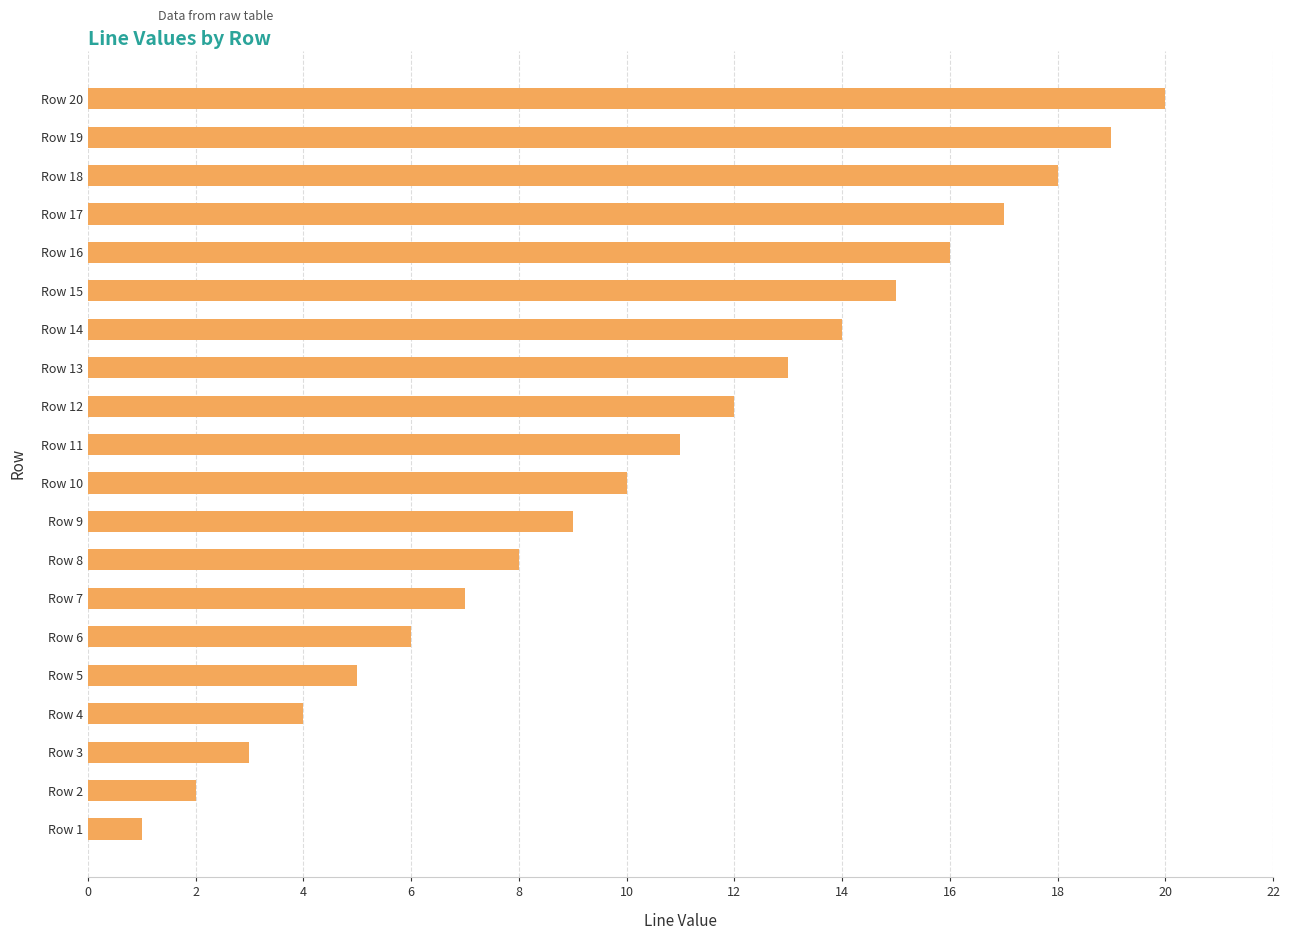

Where is the data nearest to the value 10?

Row 10